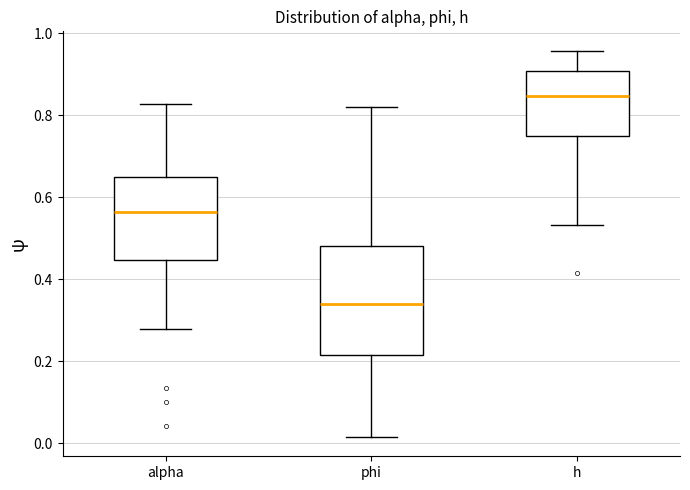

Which box is the tallest, from its lower edge to its upper edge?

phi